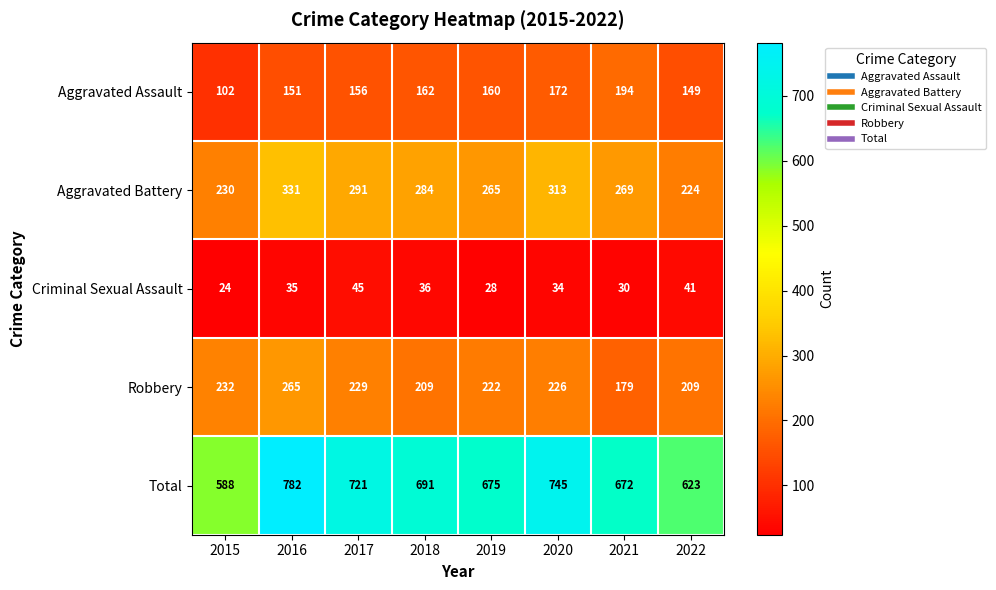

What is the minimum value shown in the chart?

24